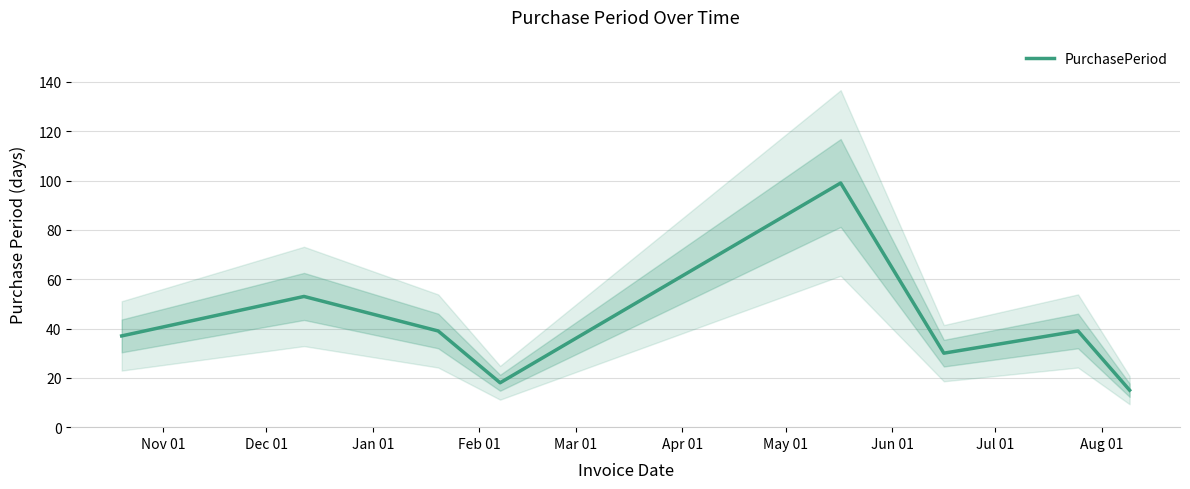

Reading right to left, list all the values displayed in this chart.

15	39	30	99	18	39	53	37